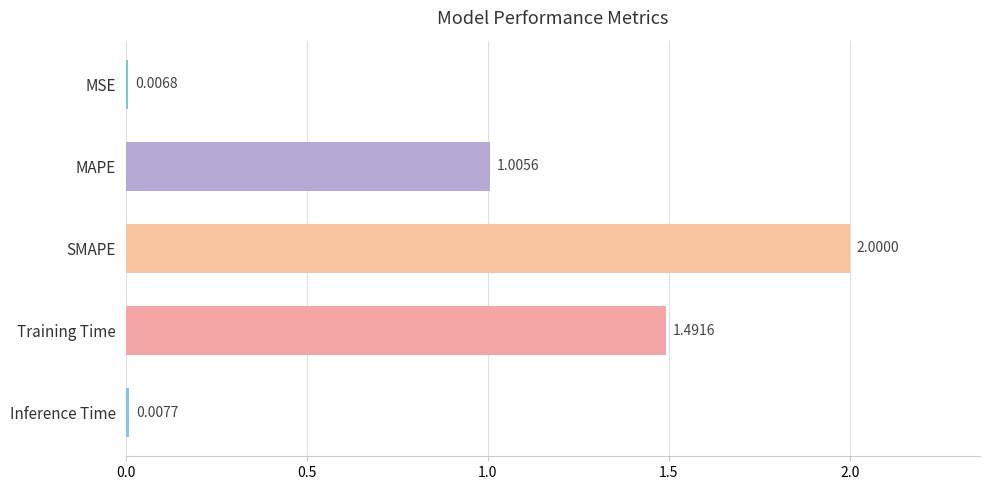

Which label corresponds to the largest value in the chart?

SMAPE